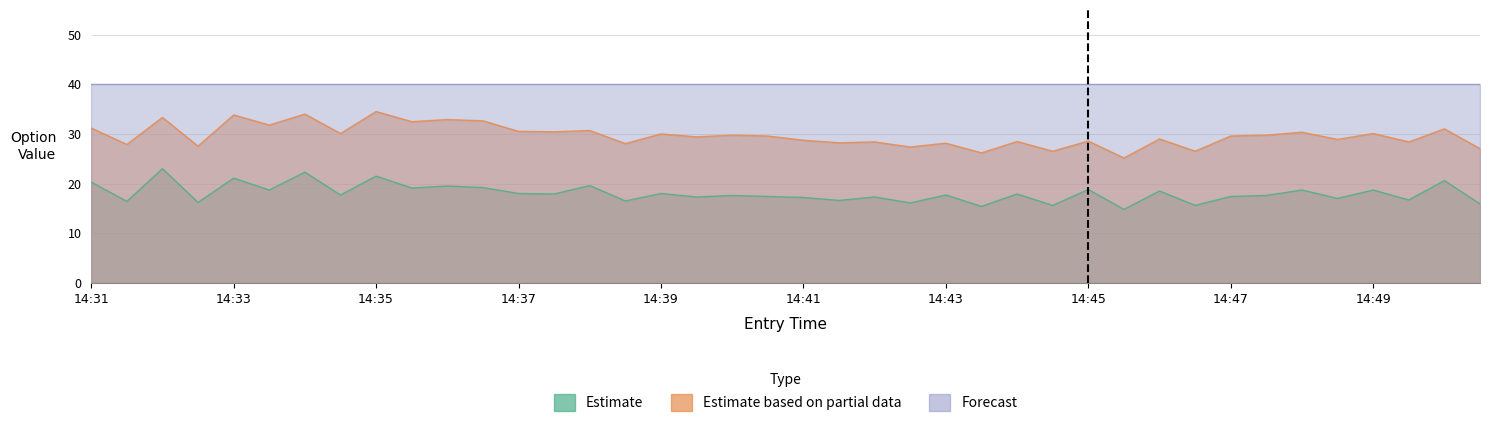

Between 14:43 and 14:44, which is larger?

14:44